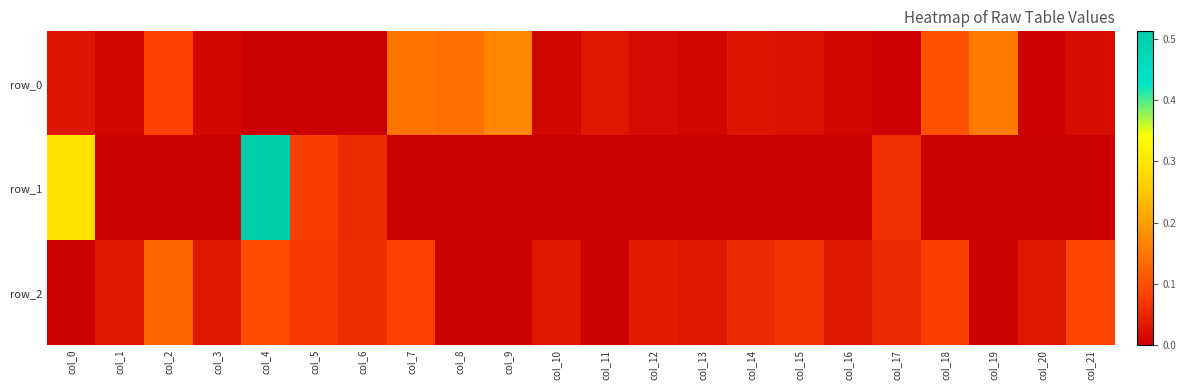

Rank the series by their average value, from lowest to highest.

row_1, row_0, row_2